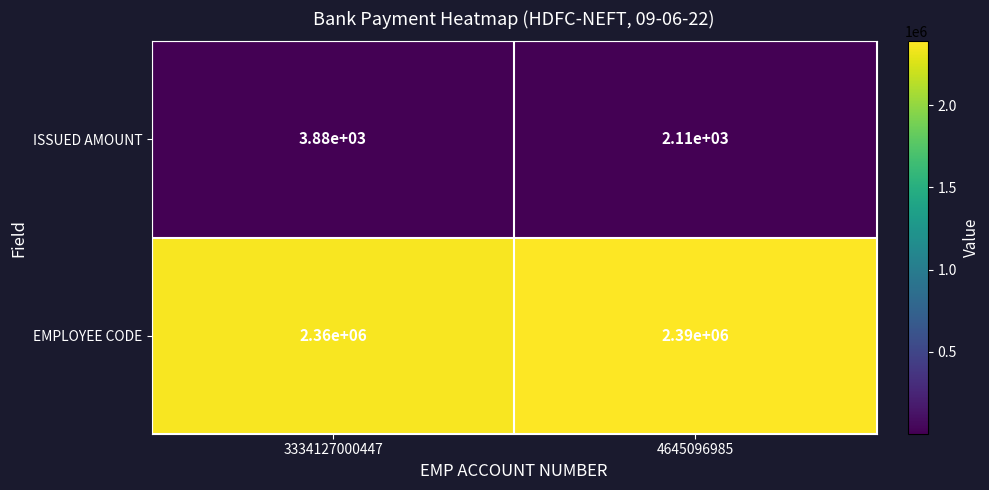

Is it true that EMPLOYEE CODE equals 1364197 at 3334127000447?

False